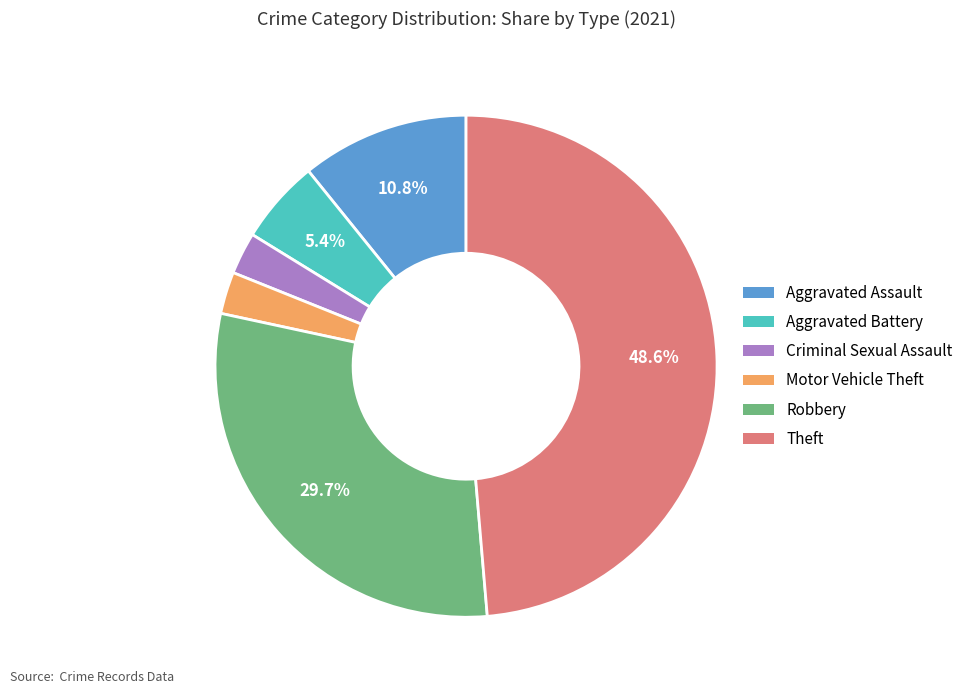

Does Criminal Sexual Assault account for over 50% of the chart?

No